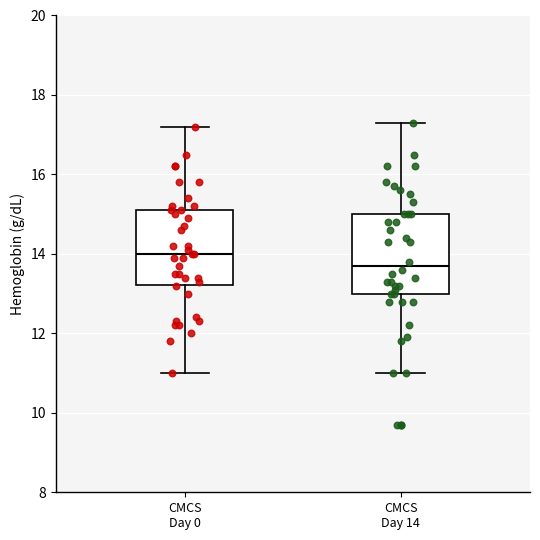

Which box's median line is the lowest?

CMCS Day 14